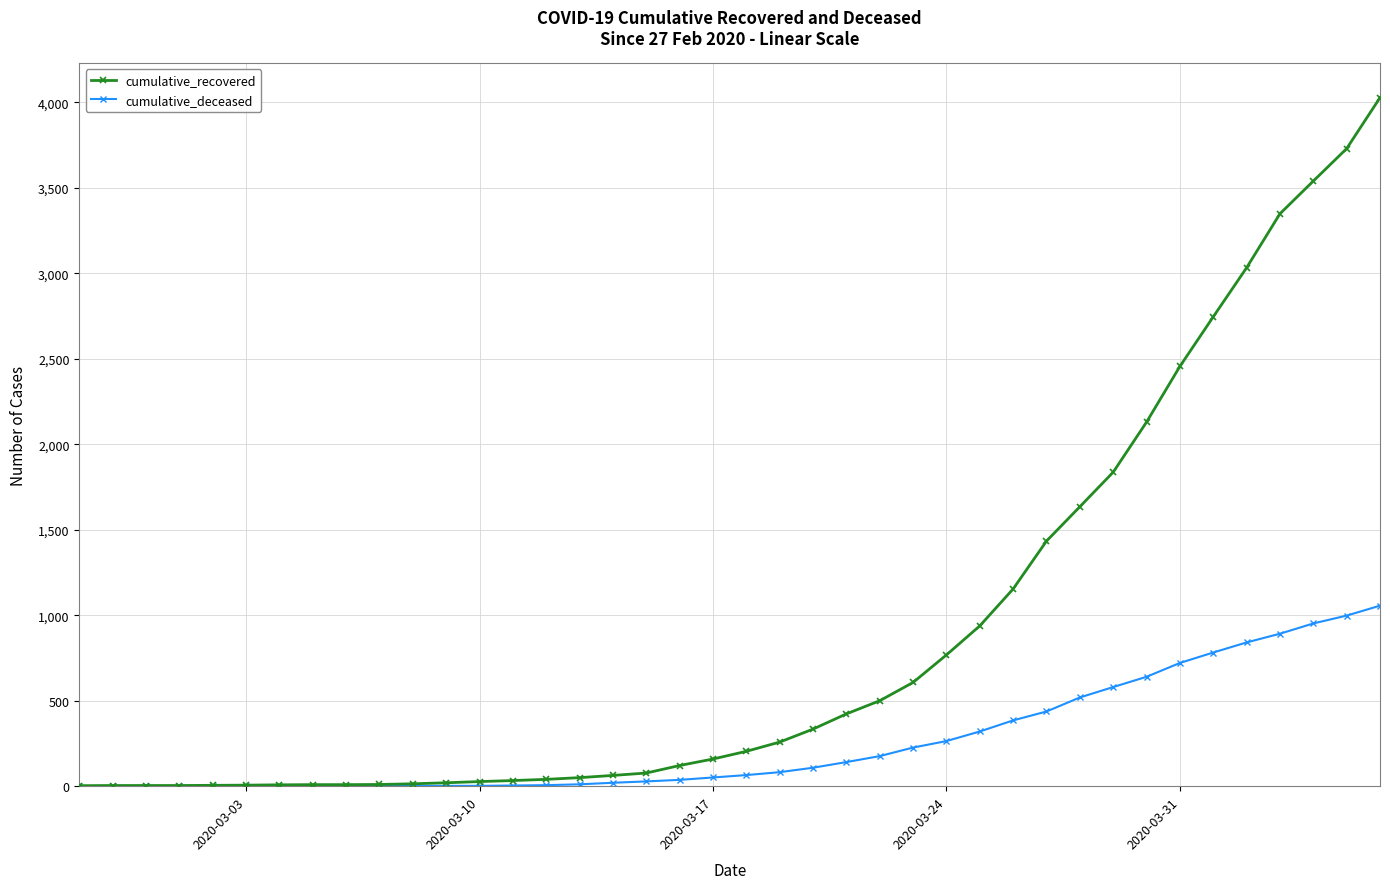

At how many categories does at least one series exceed 2864?

5